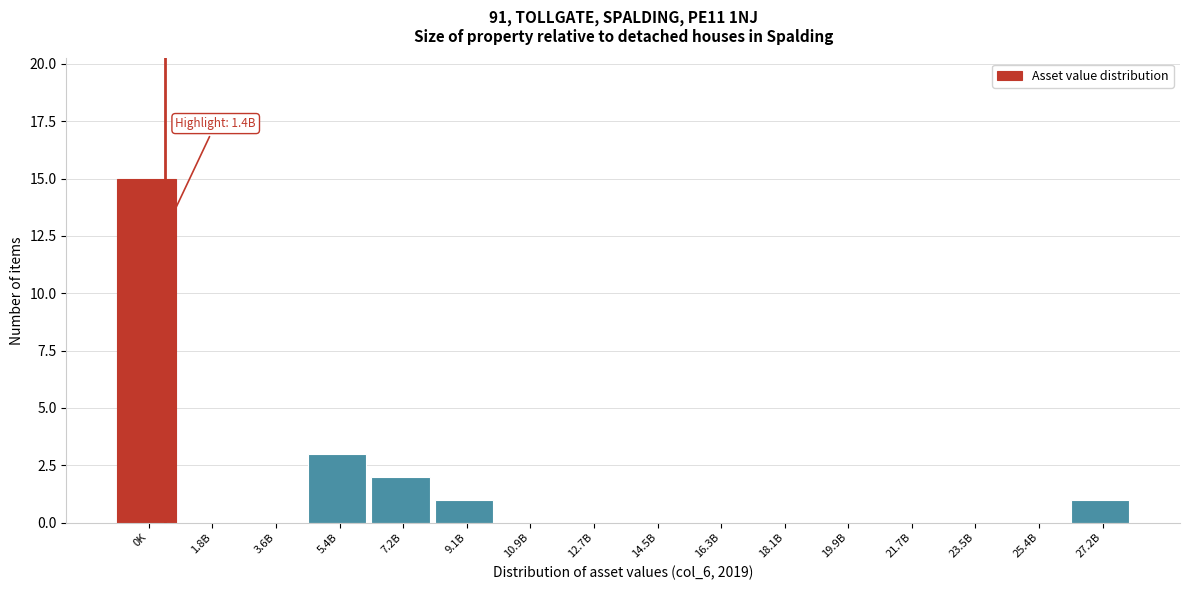

Reading right to left, list all the values displayed in this chart.

27.2B=1	25.4B=0	23.5B=0	21.7B=0	19.9B=0	18.1B=0	16.3B=0	14.5B=0	12.7B=0	10.9B=0	9.1B=1	7.2B=2	5.4B=3	3.6B=0	1.8B=0	0K=15